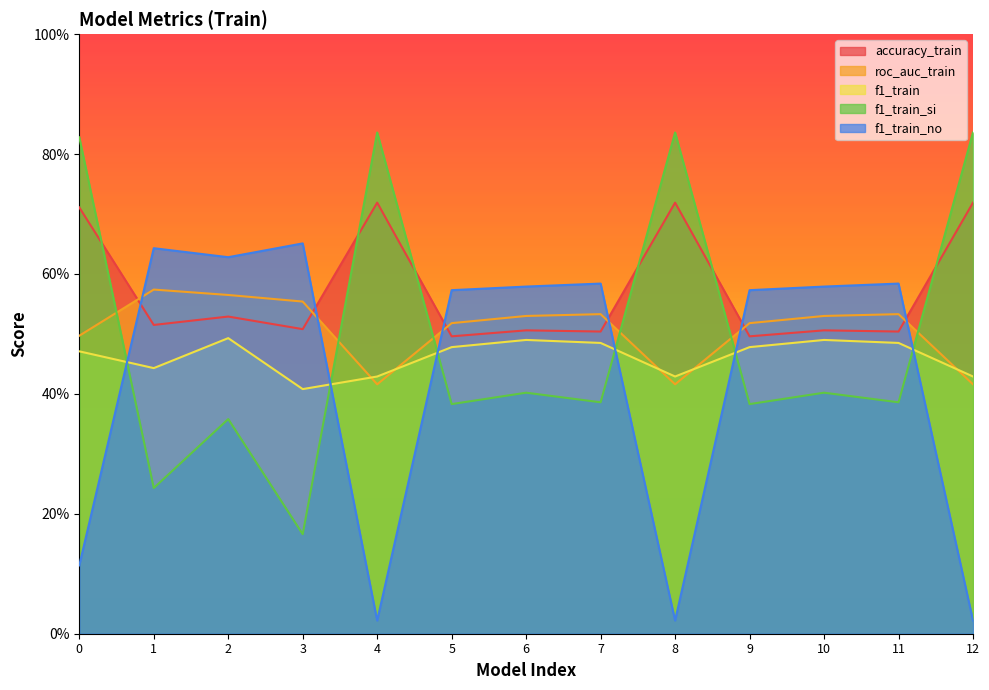

What is the value of the f1_train_si point at the 2nd from the left?

0.2